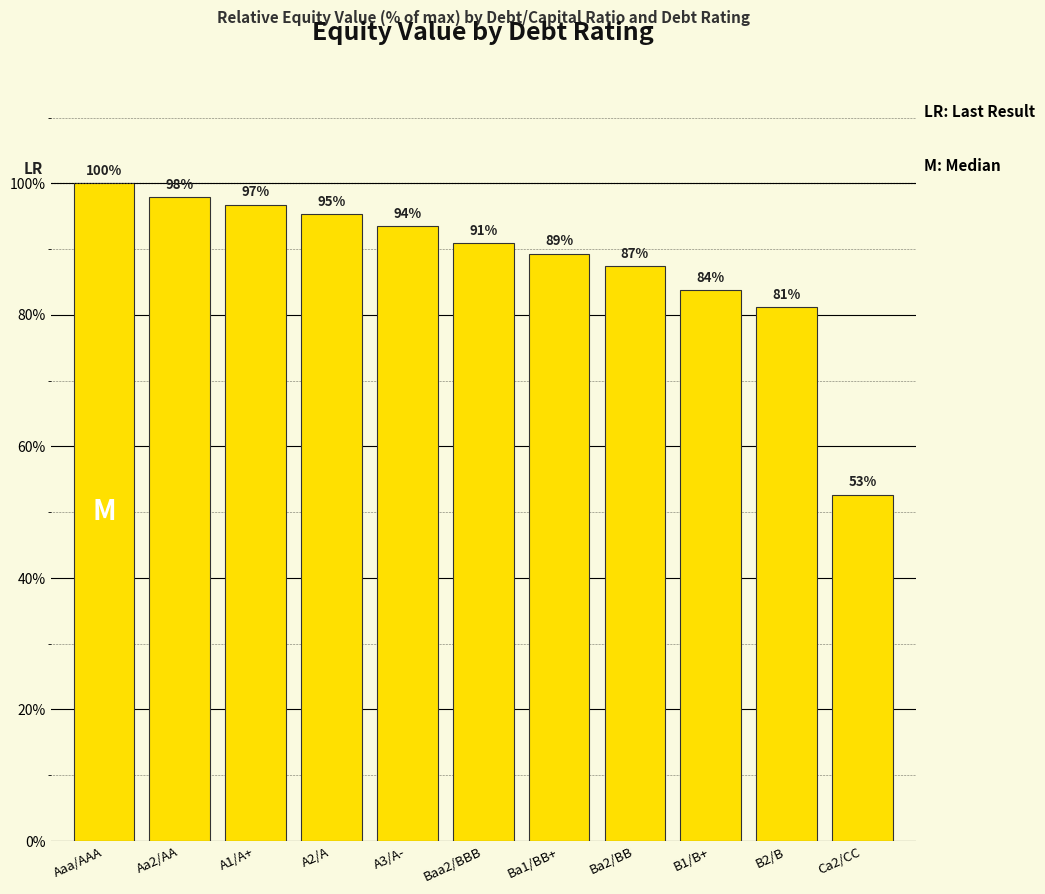

Rank the categories by value from highest to lowest.

Aaa/AAA, Aa2/AA, A1/A+, A2/A, A3/A-, Baa2/BBB, Ba1/BB+, Ba2/BB, B1/B+, B2/B, Ca2/CC